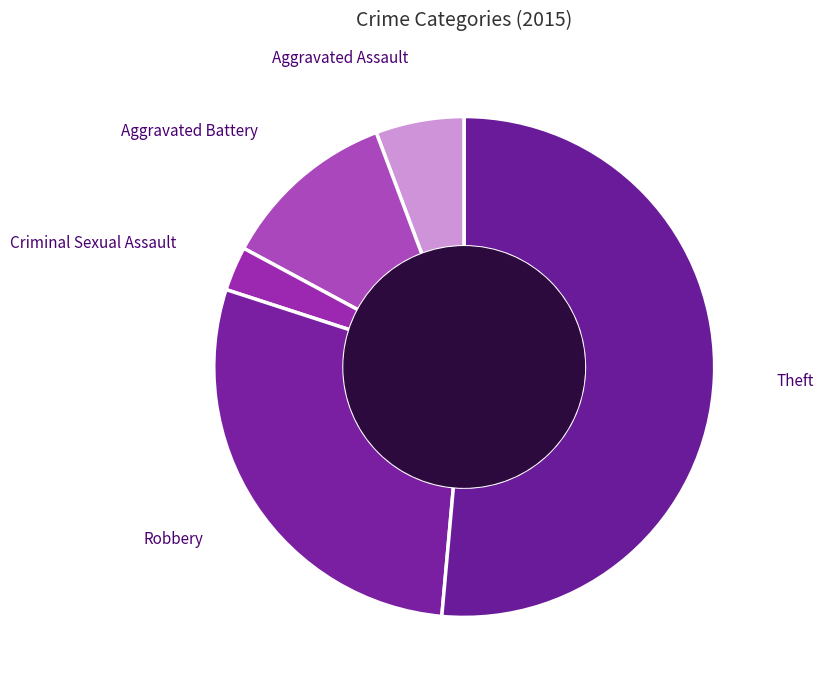

Which slice represents more than half of the pie?

Theft